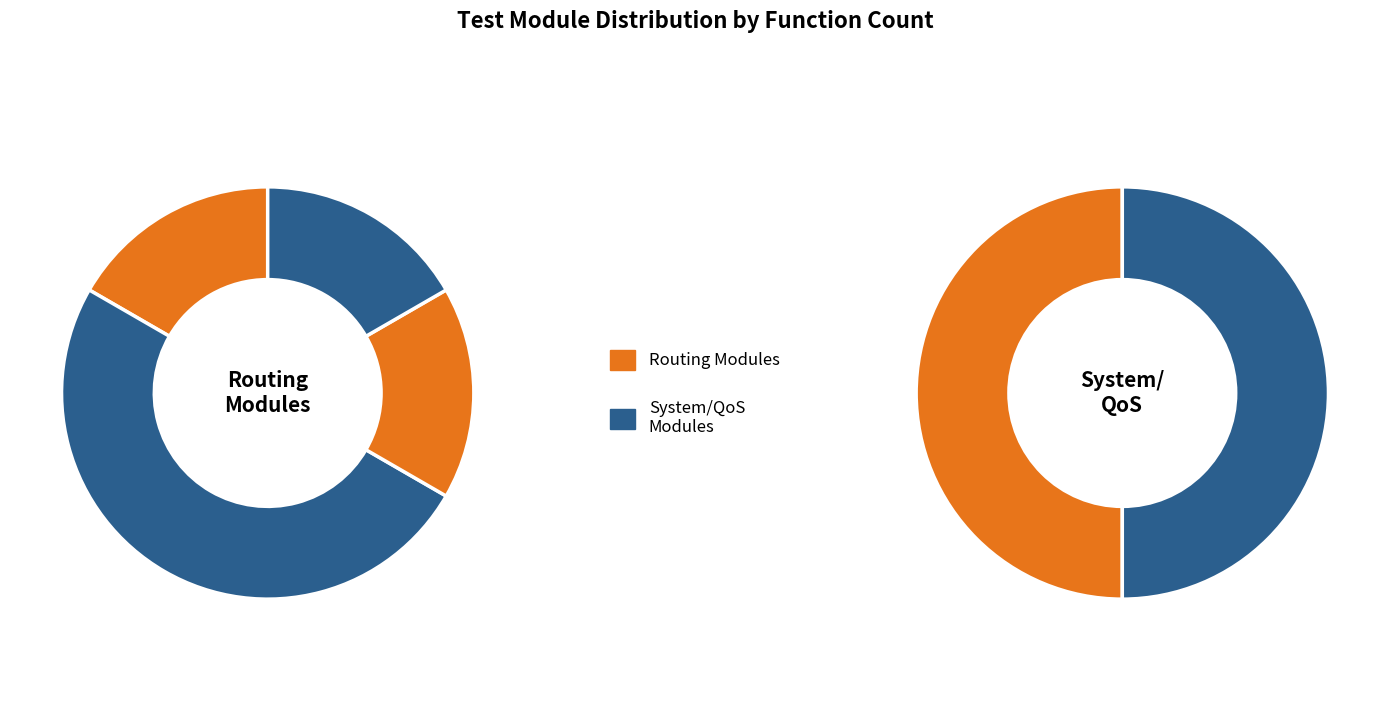

The routing/test_l3_performance.py slice represents 47% of the pie. True or false?

False